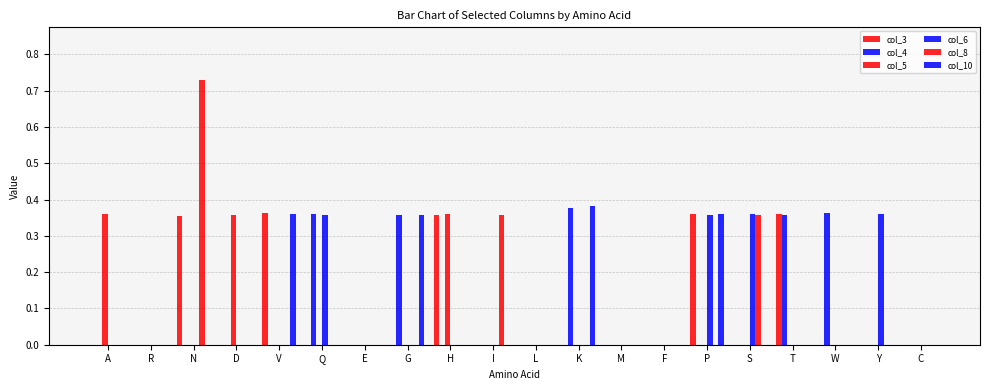

Is the value of col_10 at E greater than the value of col_5 at I?

No